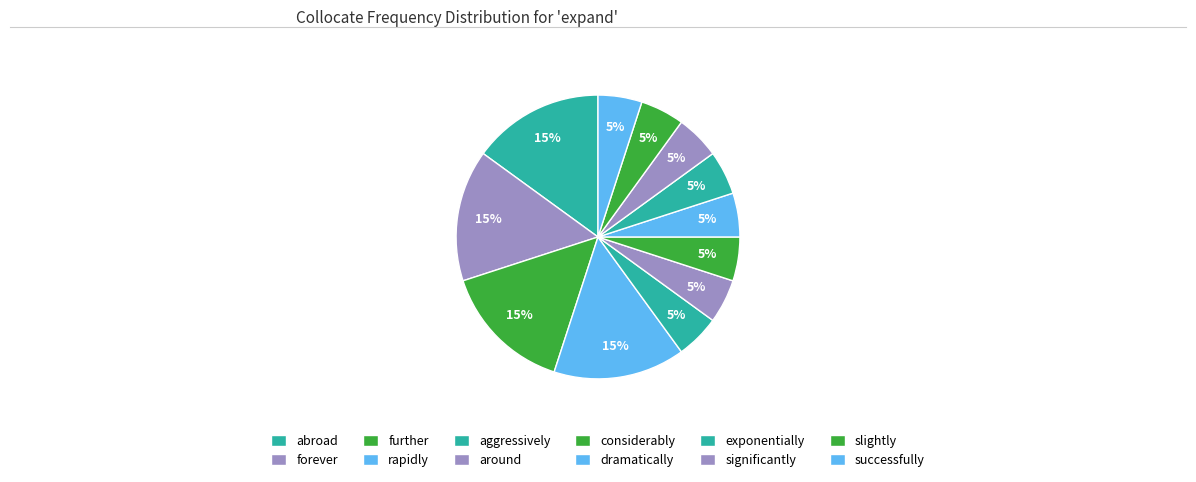

How many slices are in this pie chart?

12